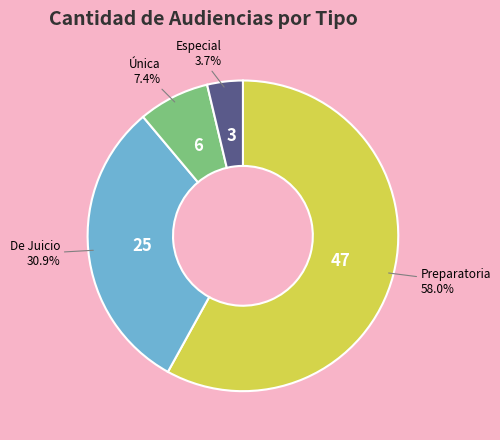

To the nearest percent, what is the difference between the largest and smallest slice percentages?

54%